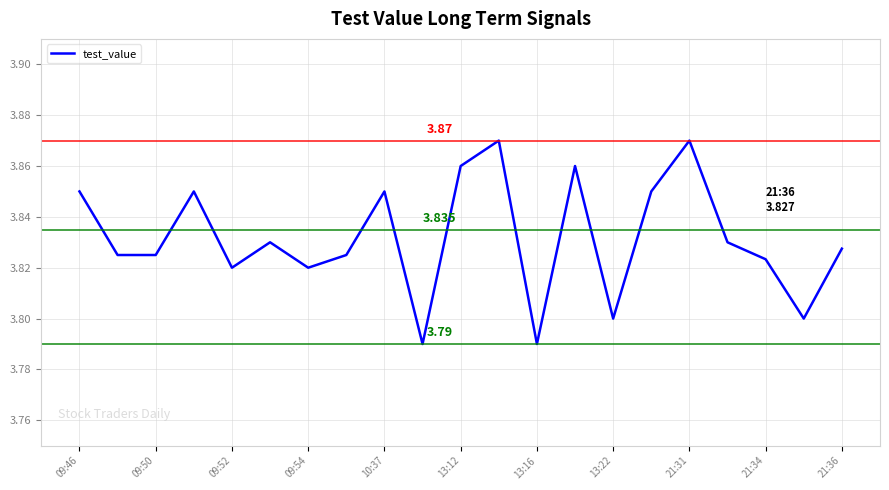

Is this an area chart (filled region under the line)?

No